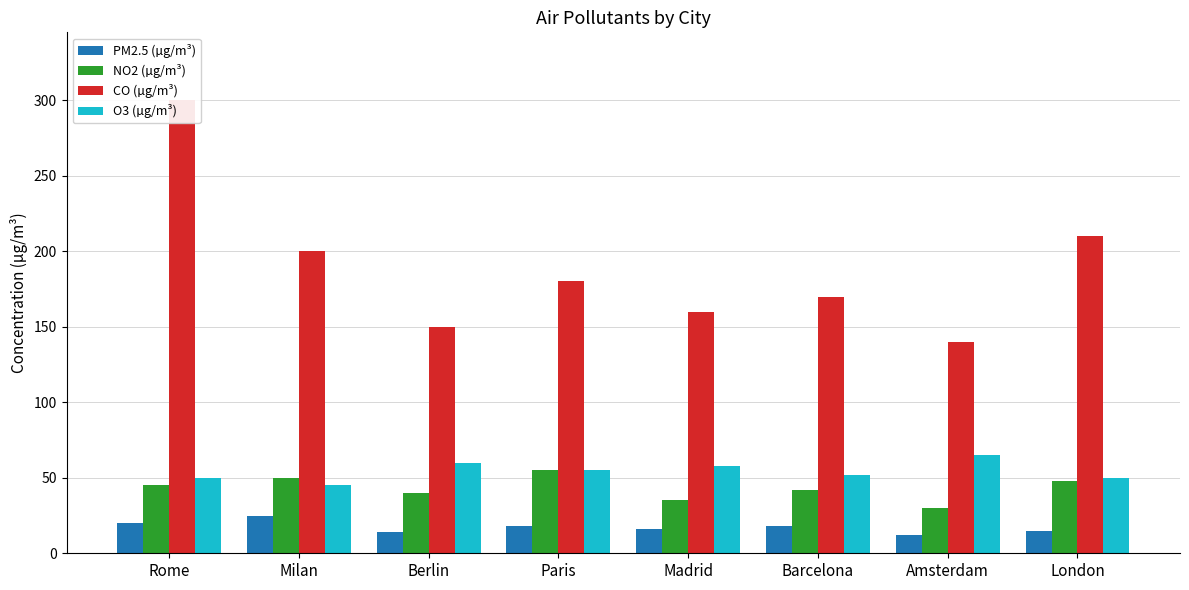

Reading left to right, transcribe all the data shown in this chart.

PM2.5 (µg/m³): Rome=20	Milan=25	Berlin=14	Paris=18	Madrid=16	Barcelona=18	Amsterdam=12	London=15
NO2 (µg/m³): Rome=45	Milan=50	Berlin=40	Paris=55	Madrid=35	Barcelona=42	Amsterdam=30	London=48
CO (µg/m³): Rome=300	Milan=200	Berlin=150	Paris=180	Madrid=160	Barcelona=170	Amsterdam=140	London=210
O3 (µg/m³): Rome=50	Milan=45	Berlin=60	Paris=55	Madrid=58	Barcelona=52	Amsterdam=65	London=50